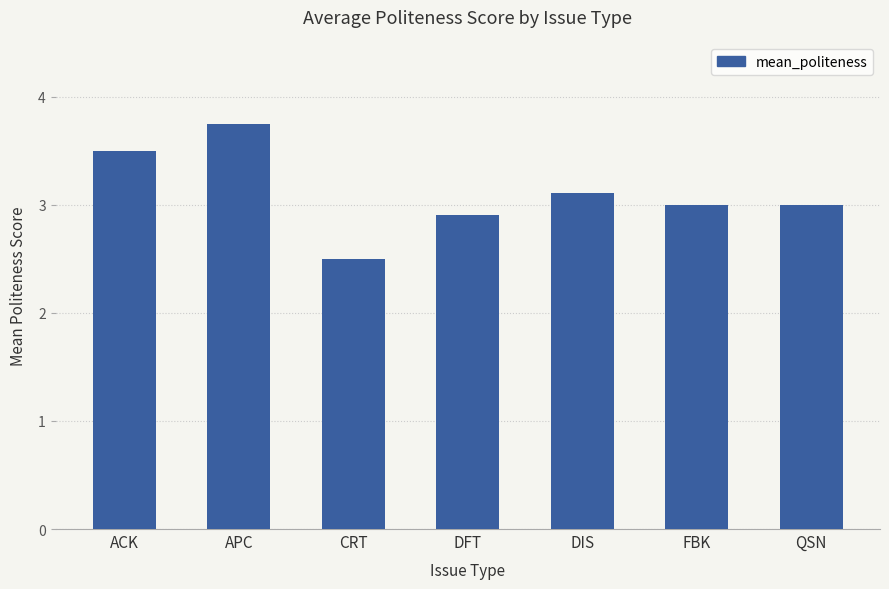

How many distinct data groups are displayed?

1